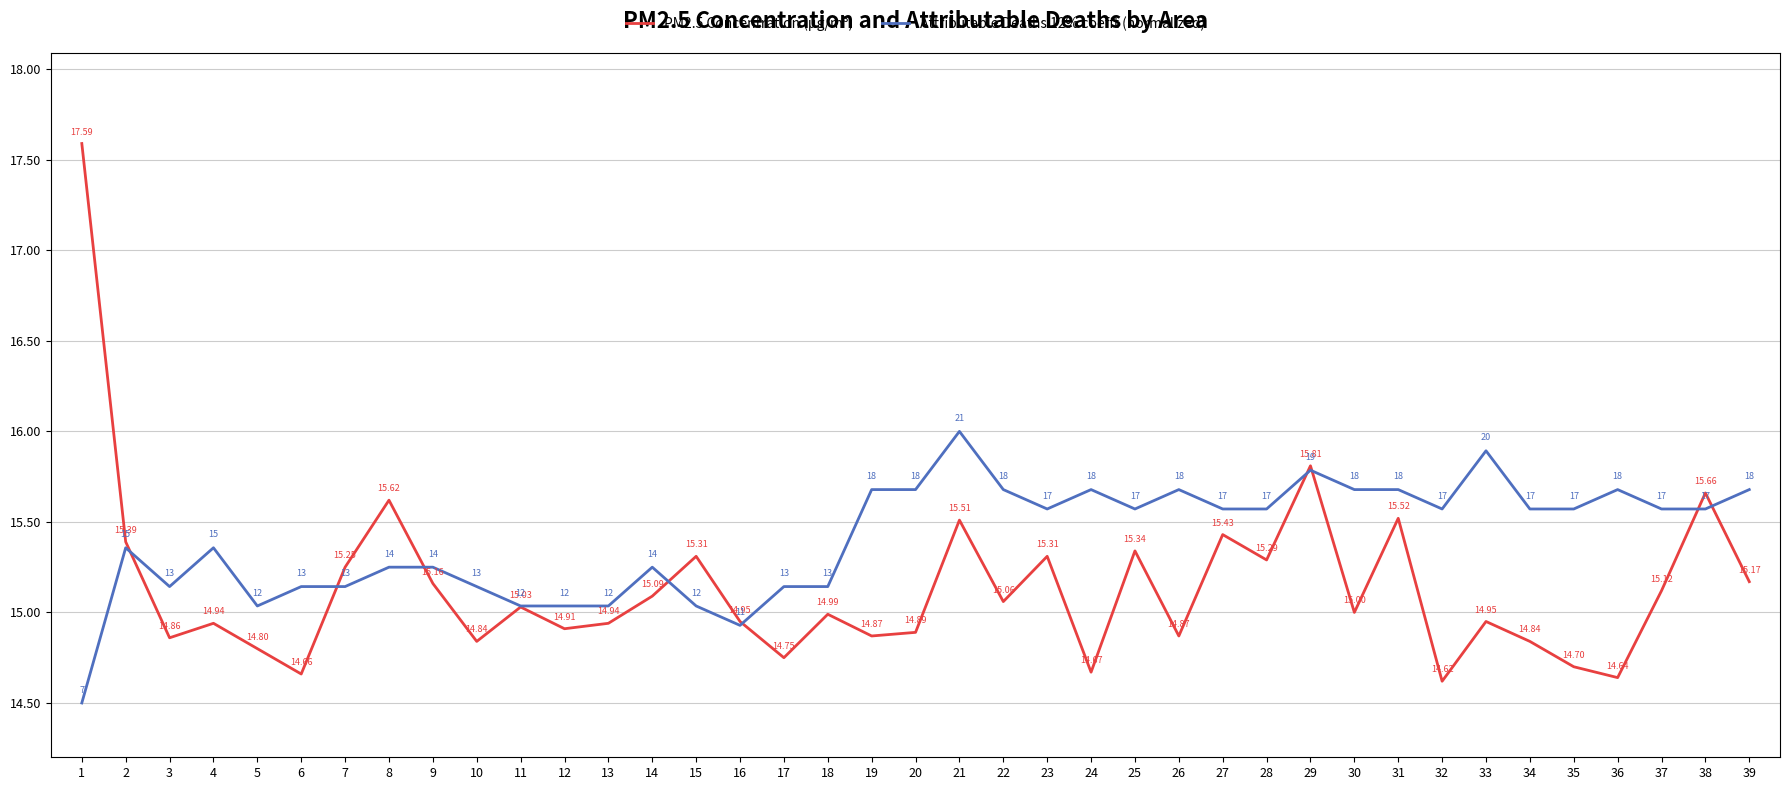

Which series changed the most between 2 and 9?

PM2.5 Concentration (µg/m³)